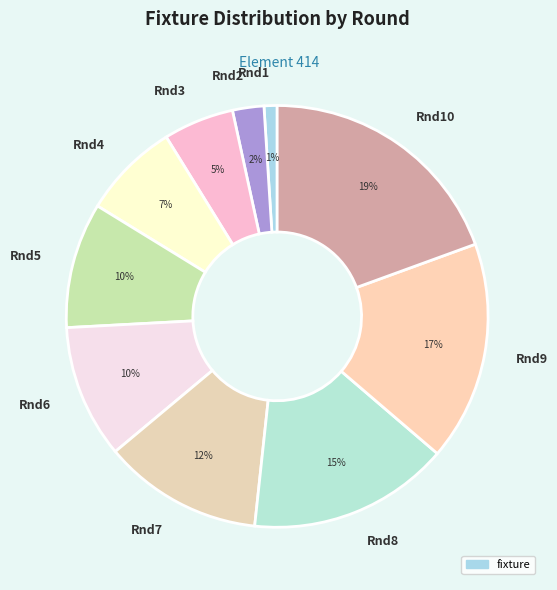

How many segments does this pie chart have?

10